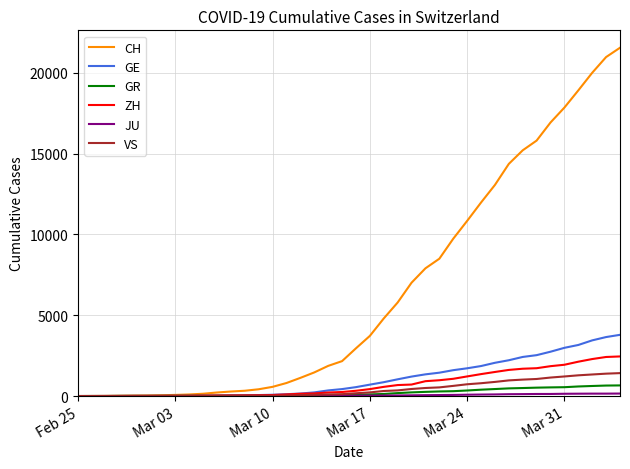

Which series has the widest spread of values?

CH